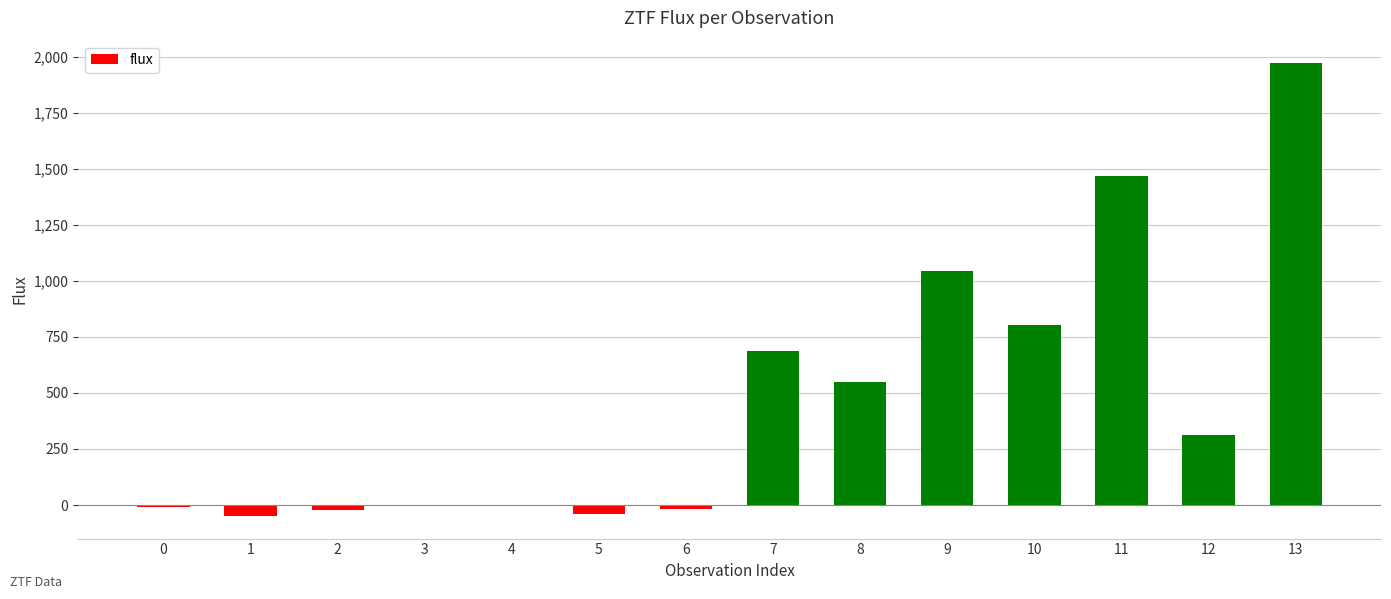

What is the change in value from 1 to 7?

+736.0